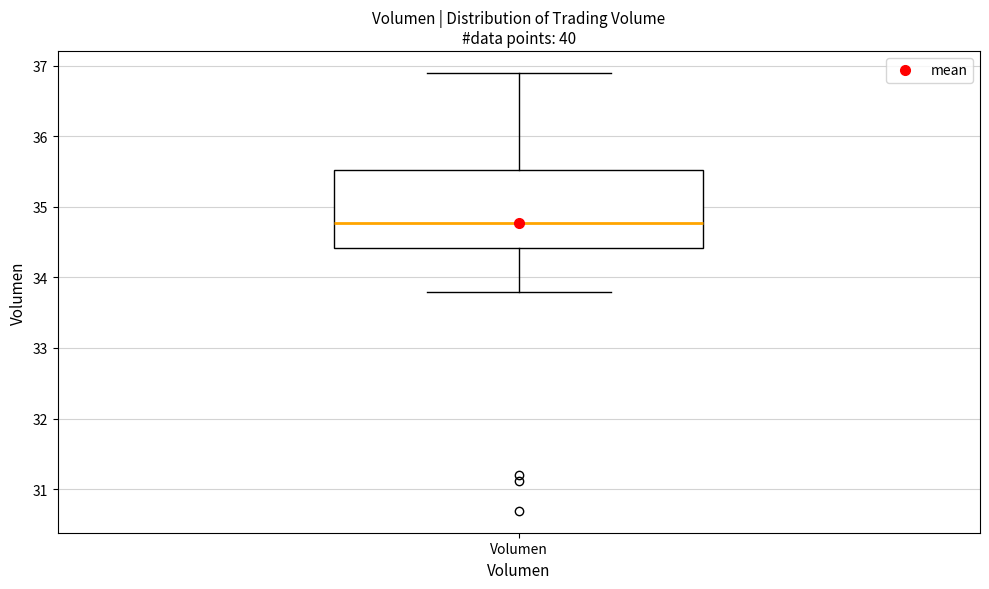

Where is the lower edge of the box for Volumen on the y-axis? The values are not printed on the chart, so give them approximately, as read against the axis.

34.4